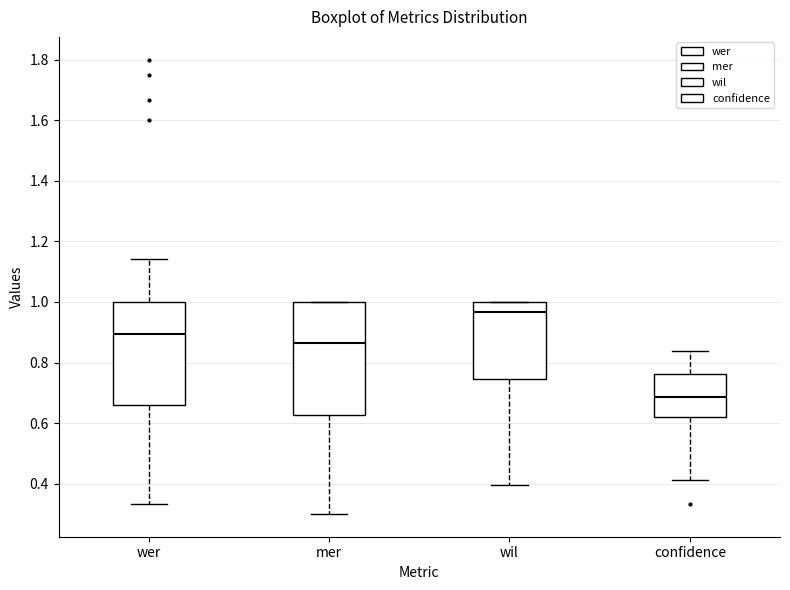

Reading left to right, transcribe this box plot: for each box, give where its median line is, the range the box spans, and where its two whiskers end, as read against the y-axis. The values are not printed on the chart, so give them approximately, as read against the axis.

wer: median 0.90, box 0.66 to 1.00, whiskers 0.34 to 1.14
mer: median 0.86, box 0.62 to 1.00, whiskers 0.30 to 1.00
wil: median 0.96, box 0.74 to 1.00, whiskers 0.40 to 1.00
confidence: median 0.68, box 0.62 to 0.76, whiskers 0.42 to 0.84